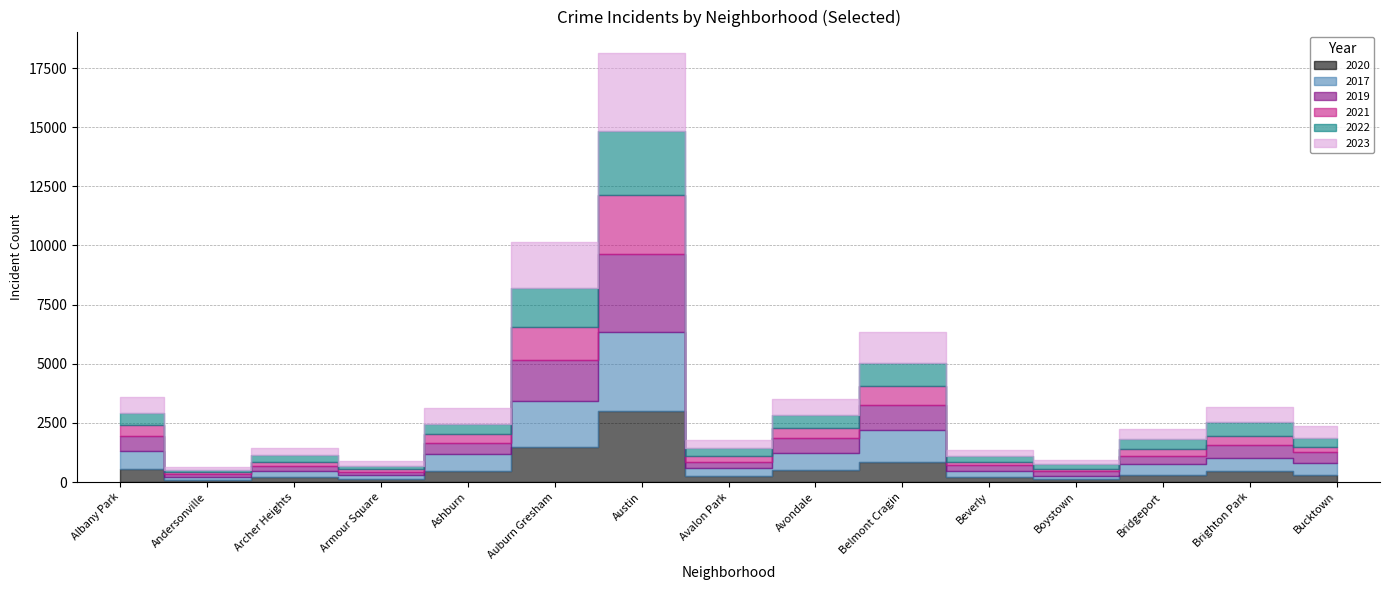

True or false: 2021 has a value of 23 at Boystown.

False